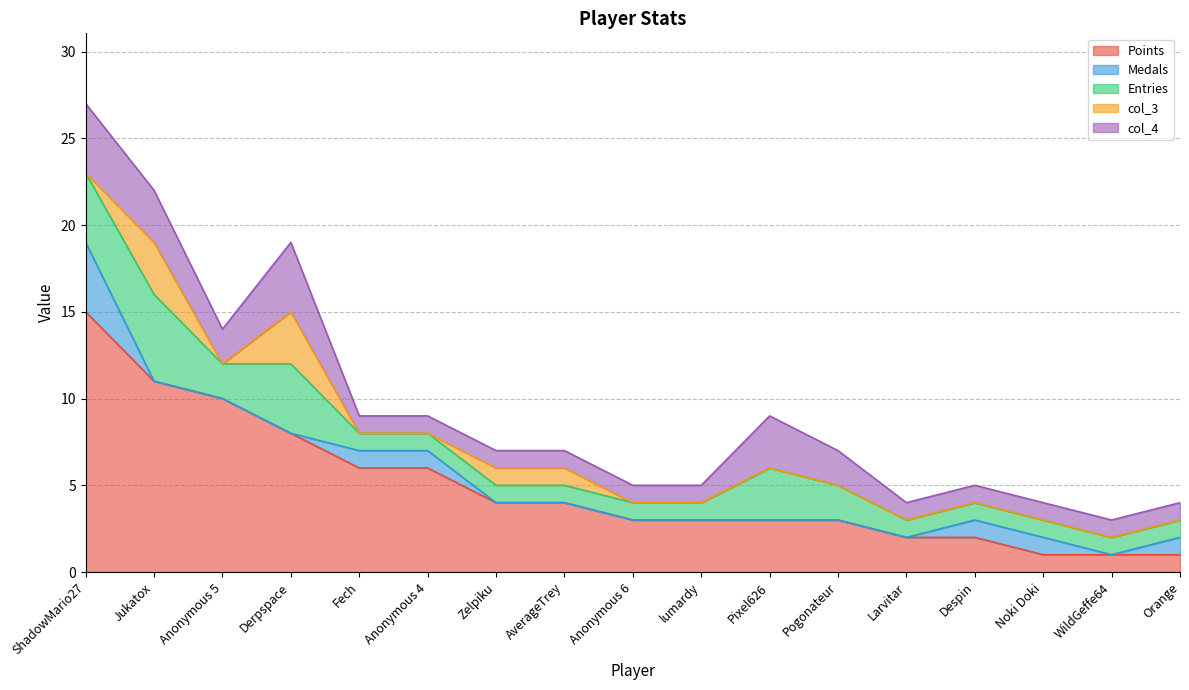

Between Derpspace and WildGeffe64, which is larger?

Derpspace